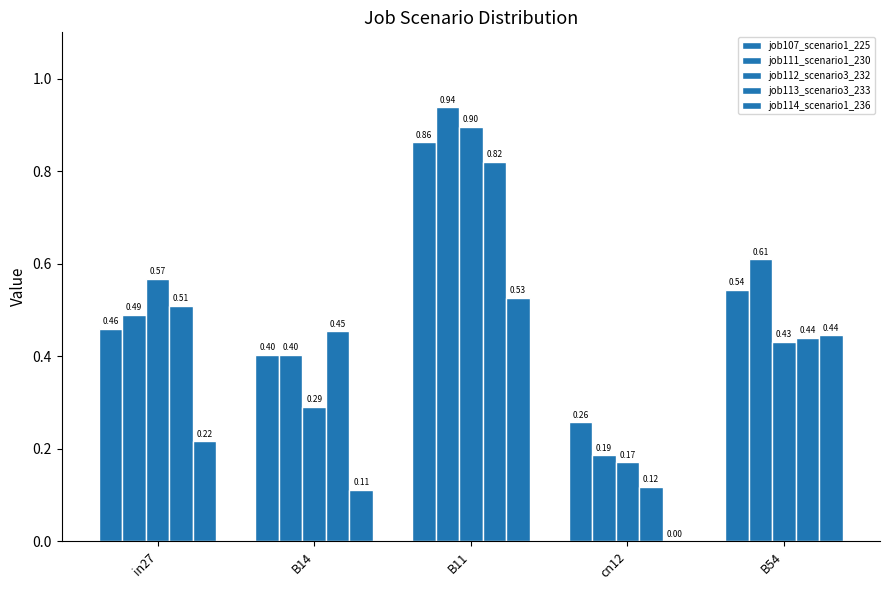

What is the value of the job112_scenario3_232 bar at the 4th from the left?

0.2